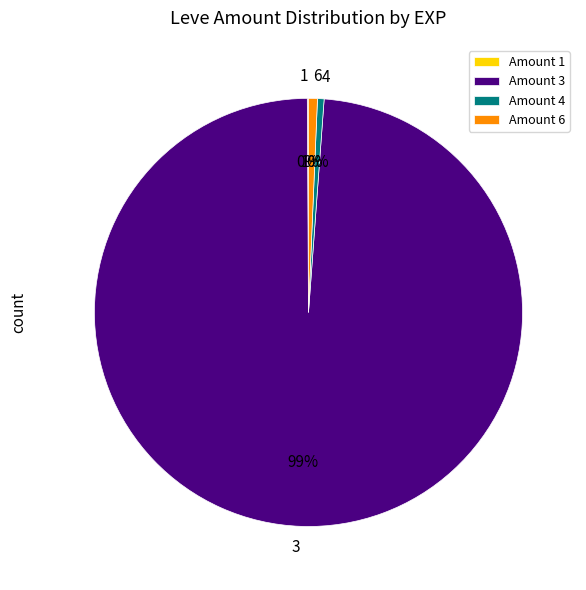

What is the largest slice in the pie chart?

Amount 3